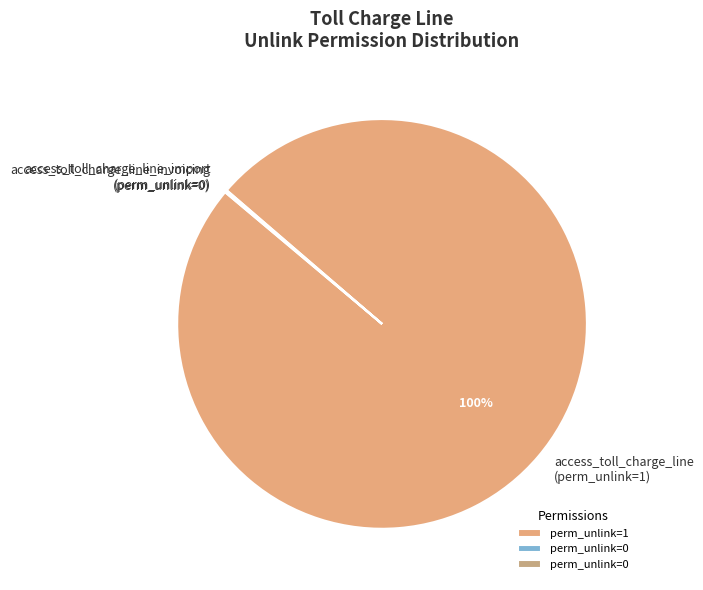

To the nearest percent, what is the average slice percentage?

33%